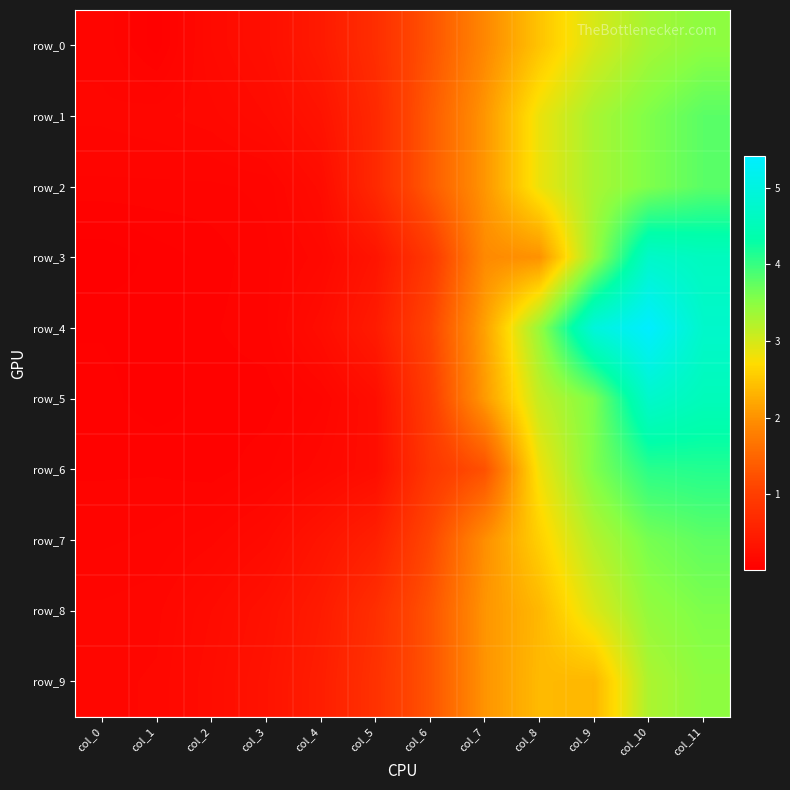

What is the difference between the row_6 values at col_5 and col_8?

2.6